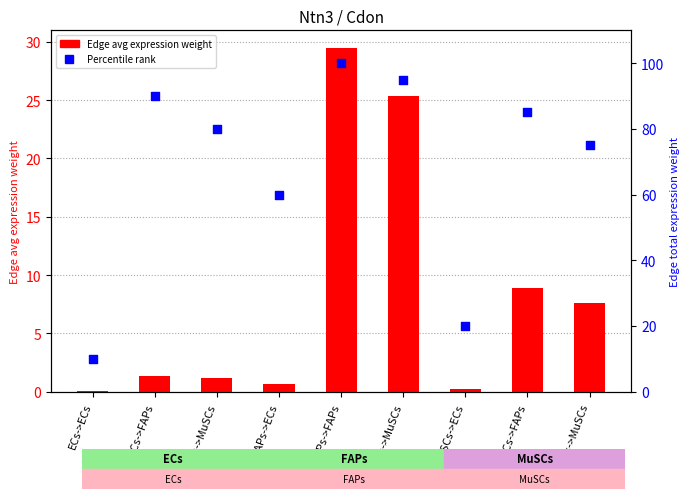

What is the total value across all series at FAPs->FAPs?

129.5